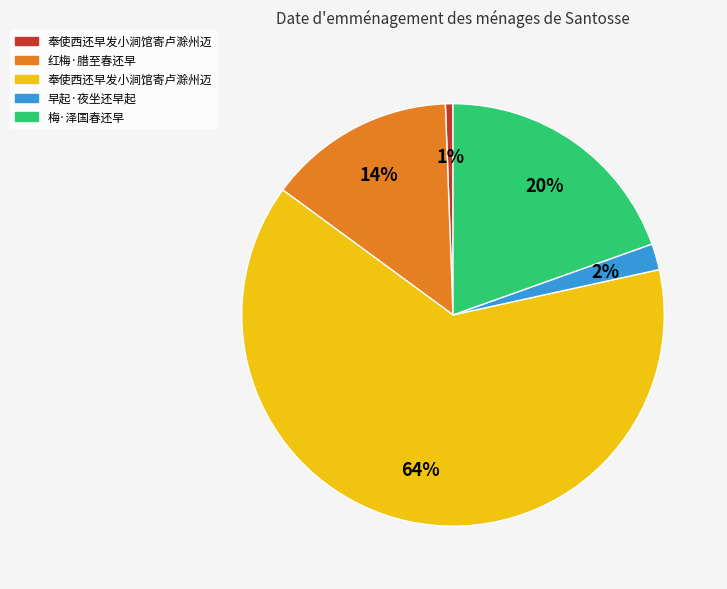

To the nearest percent, what is the average slice percentage?

20%